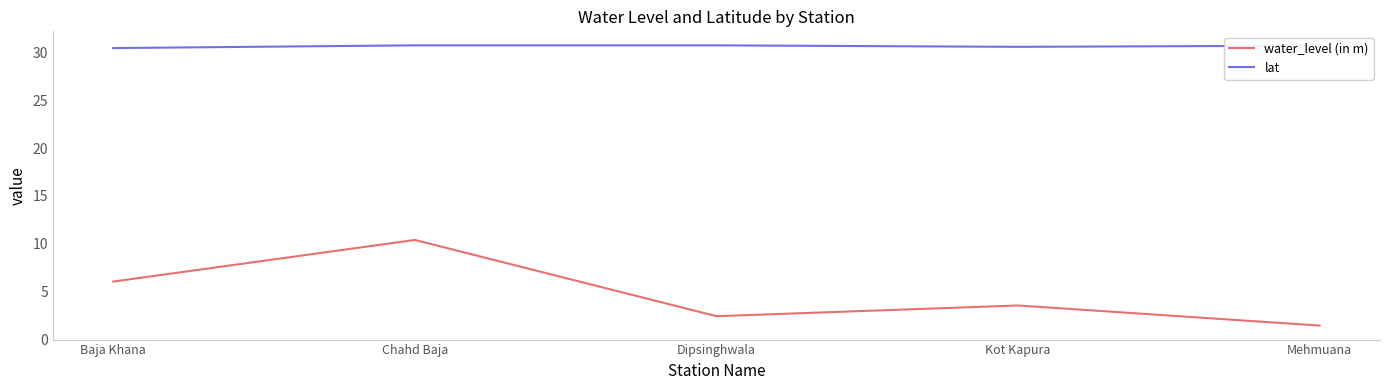

At how many categories does at least one series exceed 16?

5